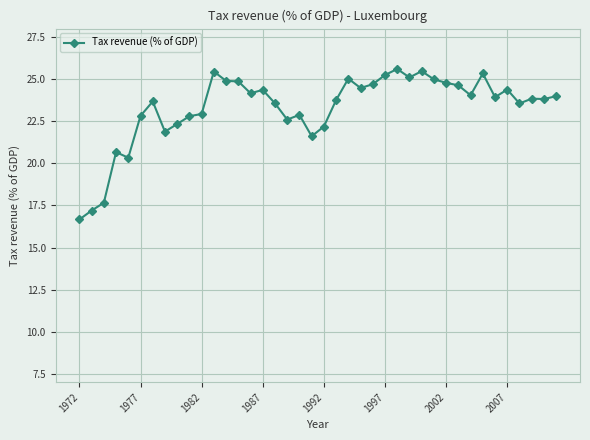

What is the average value?

23.3